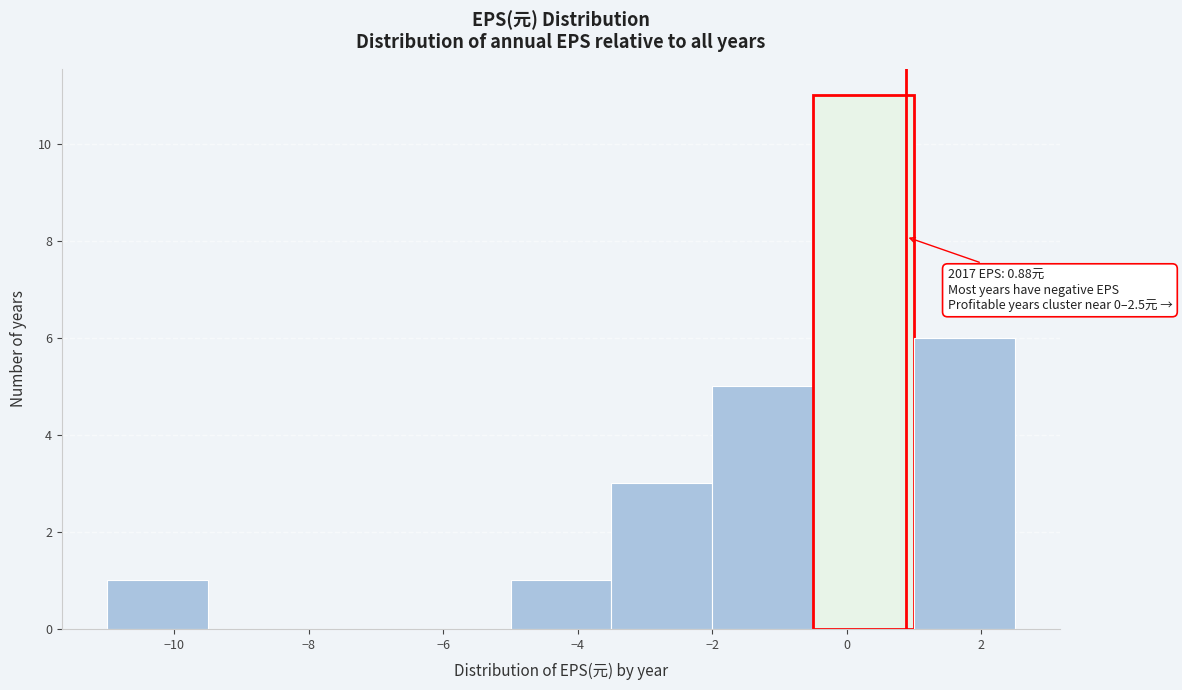

Over which range of the x-axis is the bar tallest?

-0.5 to 1.0